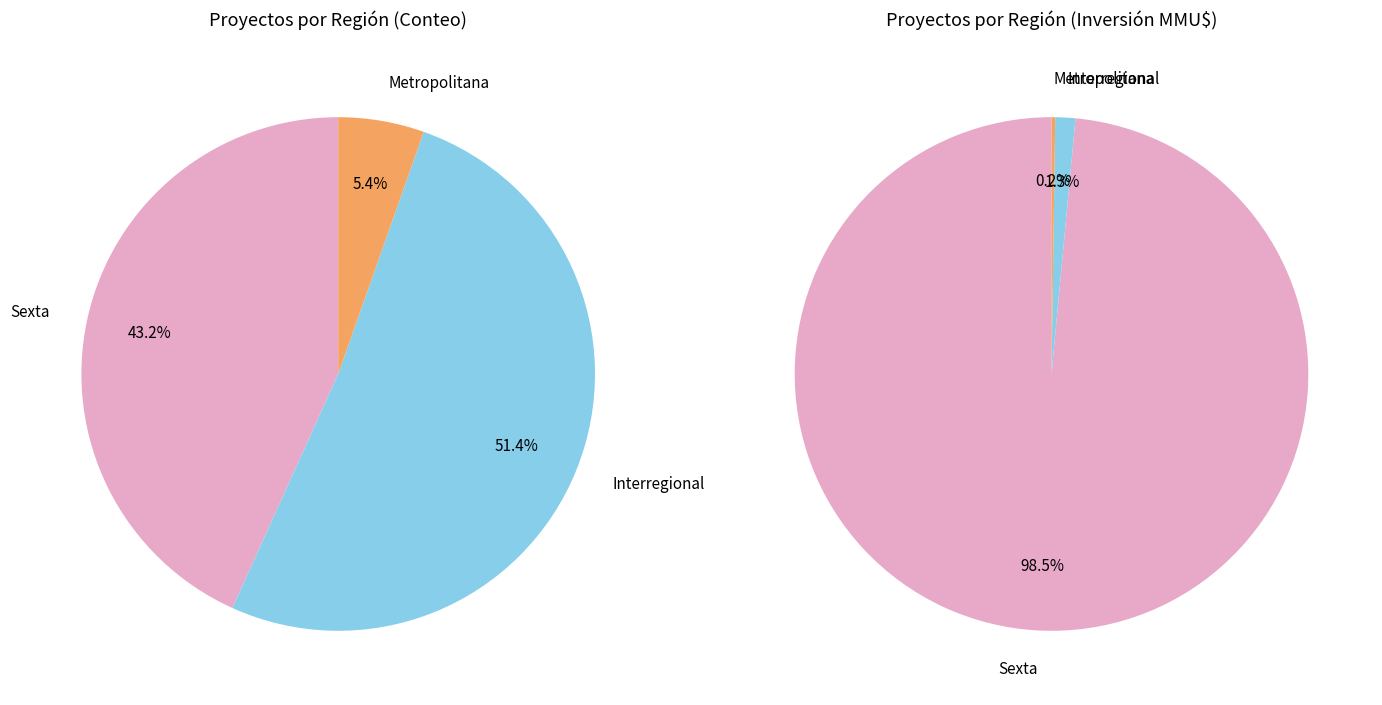

True or false: Interregional accounts for 51% of the total.

True